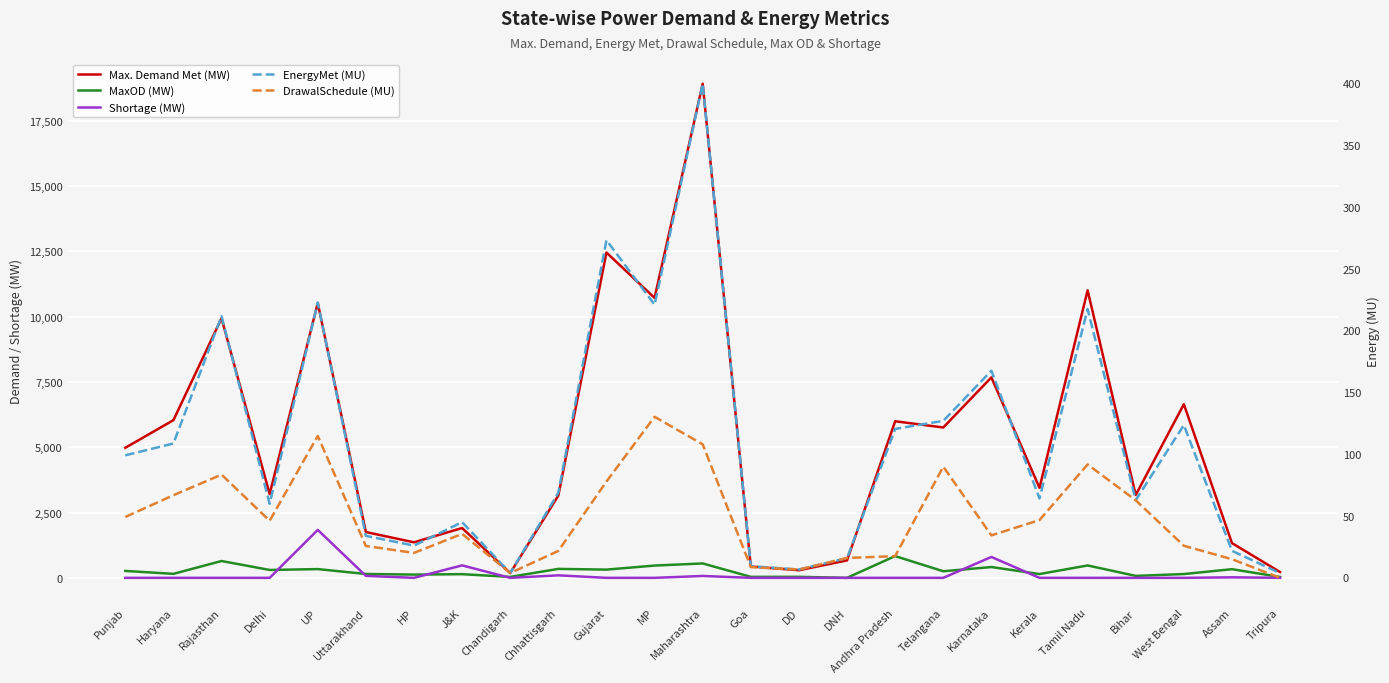

What is the difference between the second highest and minimum values in the DrawalSchedule (MU) series?

114.9